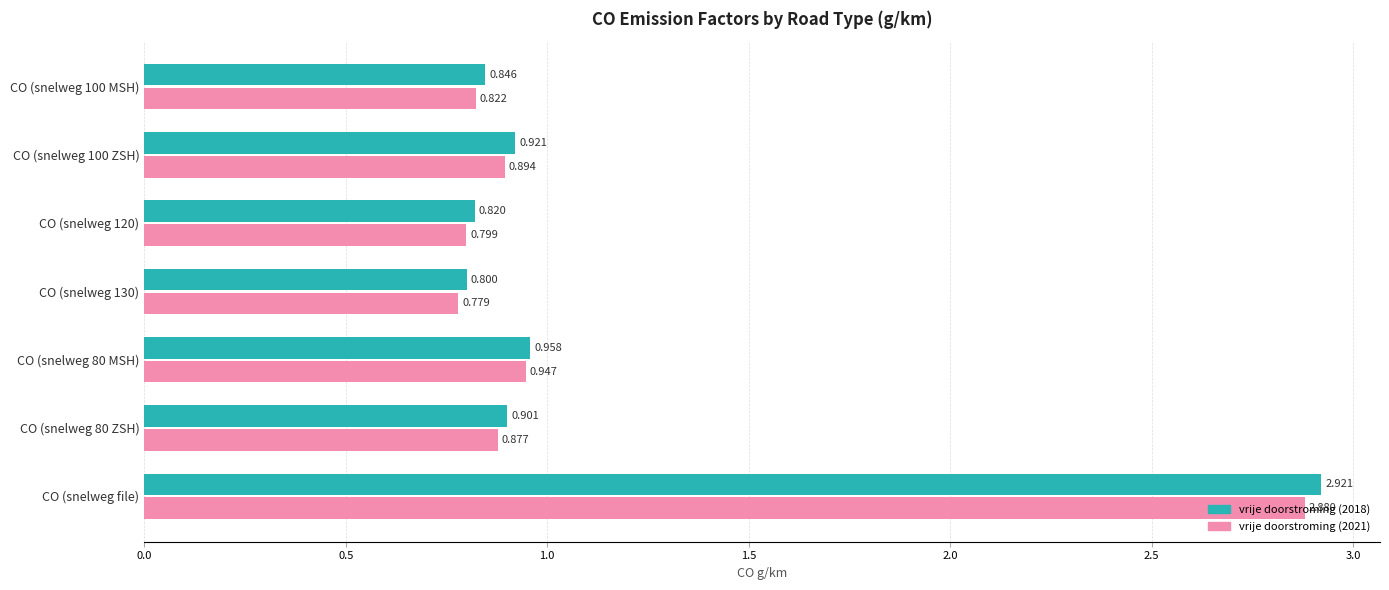

What are all the series names shown in the legend?

vrije doorstroming (2018), vrije doorstroming (2021)